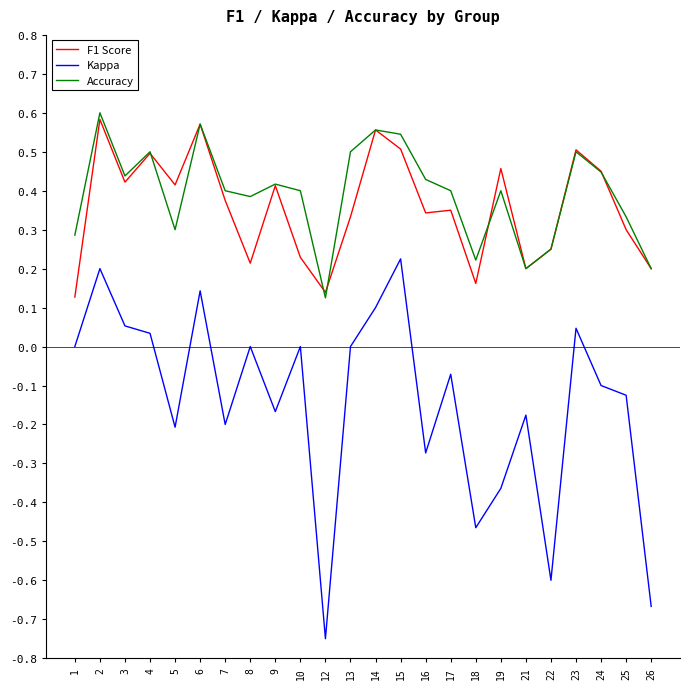

What is the sum of the Accuracy values at 13 and 3?

0.9